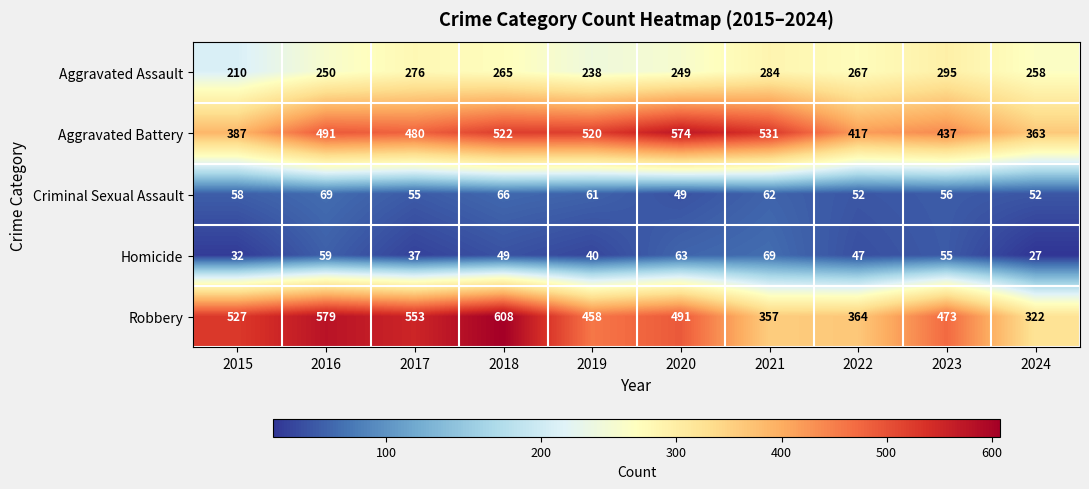

Which series has the largest total across all categories?

Robbery